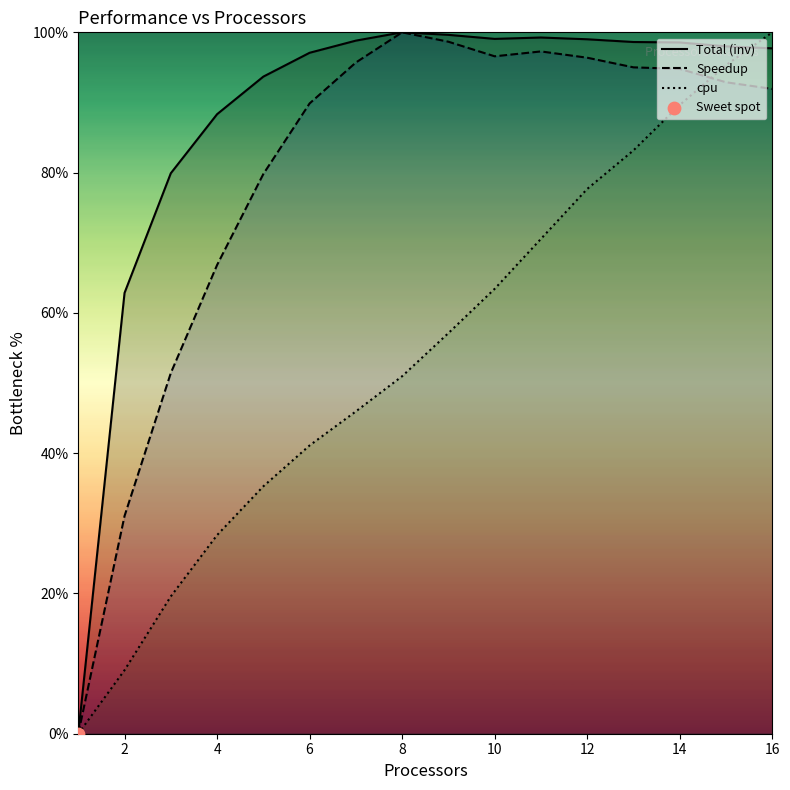

Is the value of cpu at 10 greater than the value of Speedup at 4?

No